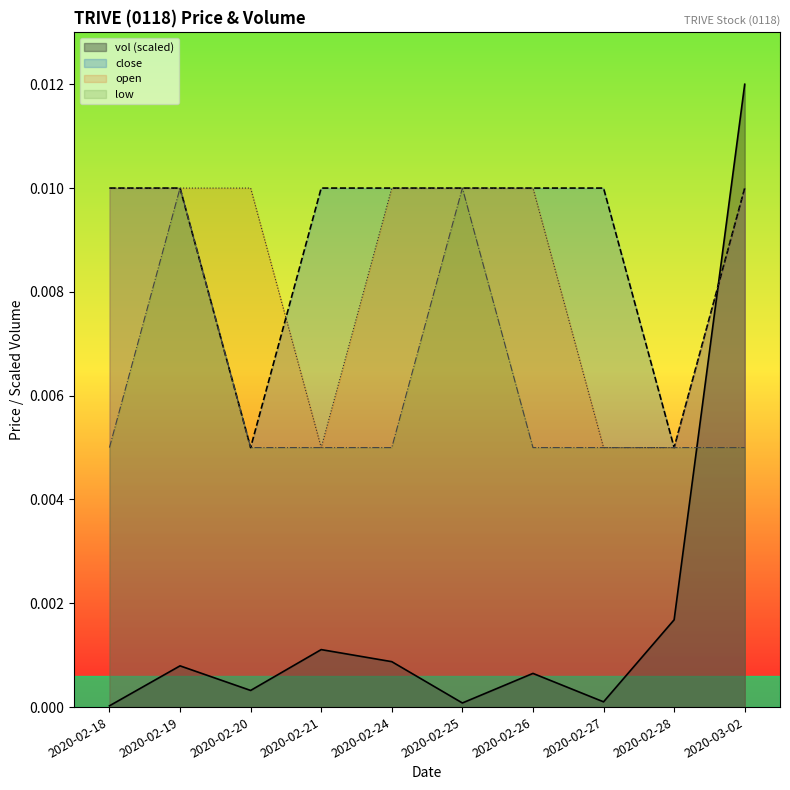

Which has a higher value, 2020-02-26 or 2020-02-27?

2020-02-26